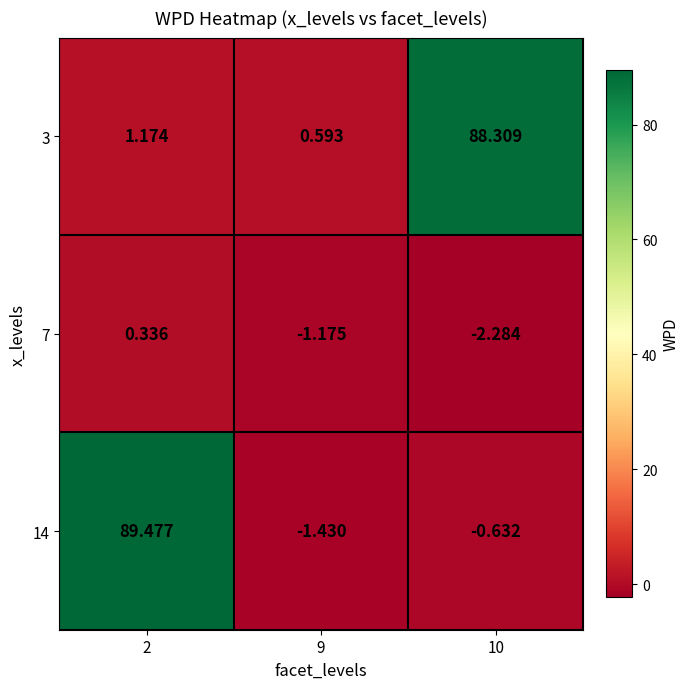

How many distinct data groups are displayed?

3